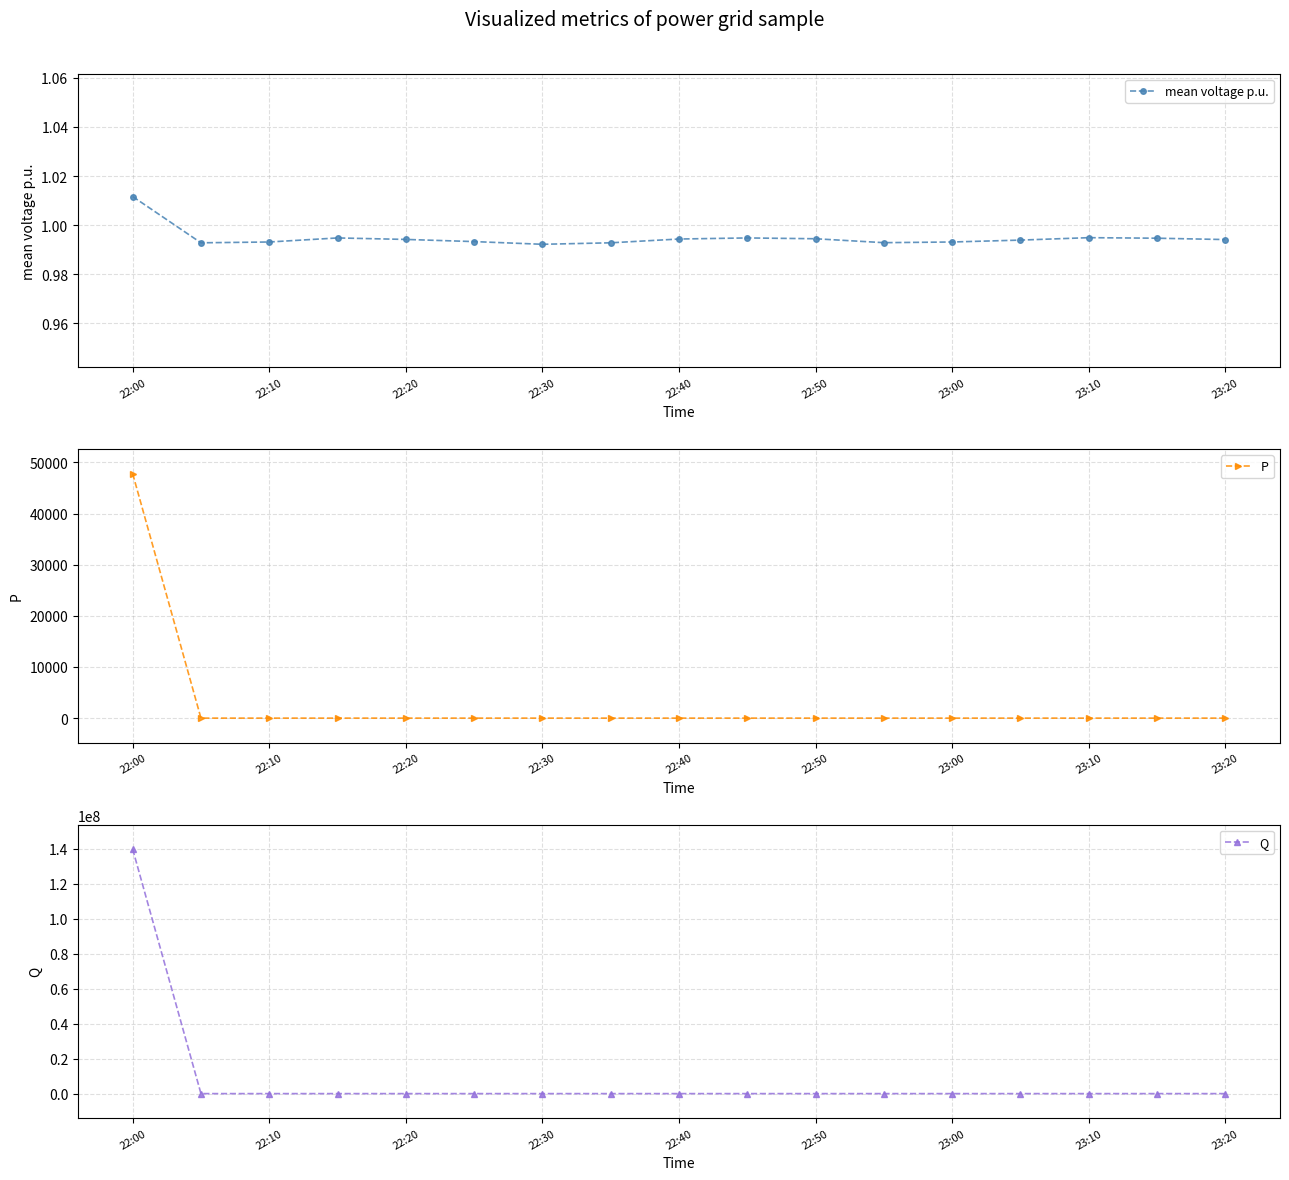

How many intersections are there between mean voltage p.u. and Q?

1